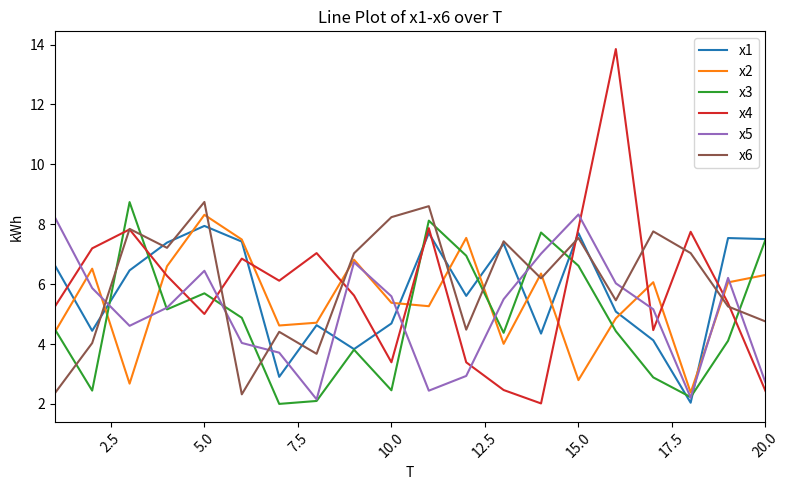

Which series has the widest spread of values?

x4